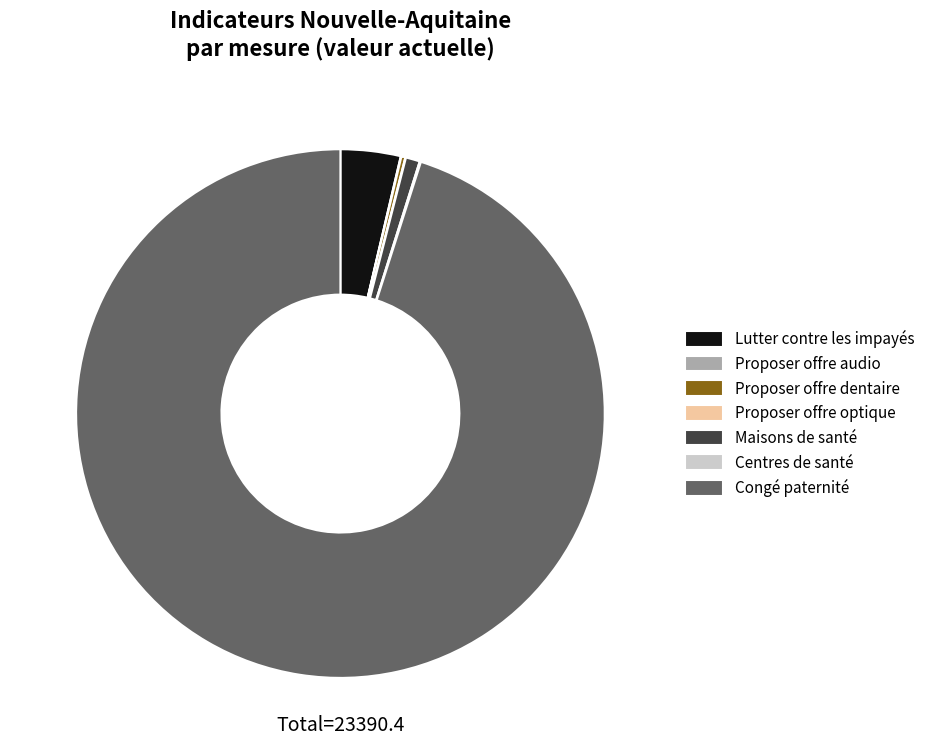

The Lutter contre les impayés slice represents 4% of the pie. True or false?

True